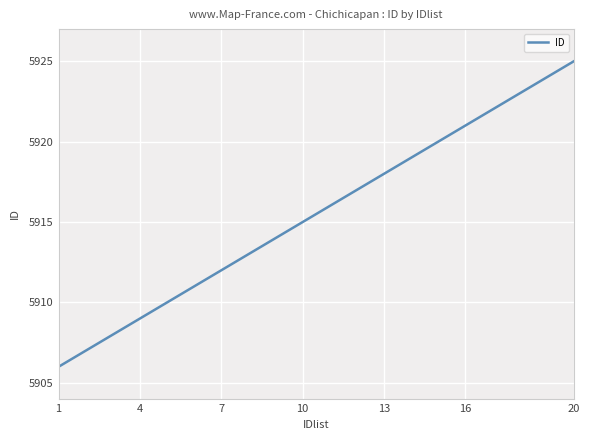

What is the difference between the maximum and minimum values?

19